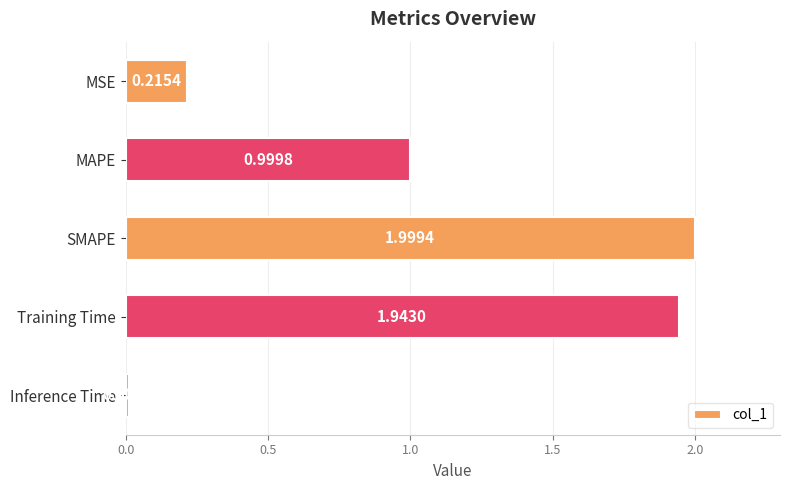

Which category has the highest value across all series?

SMAPE